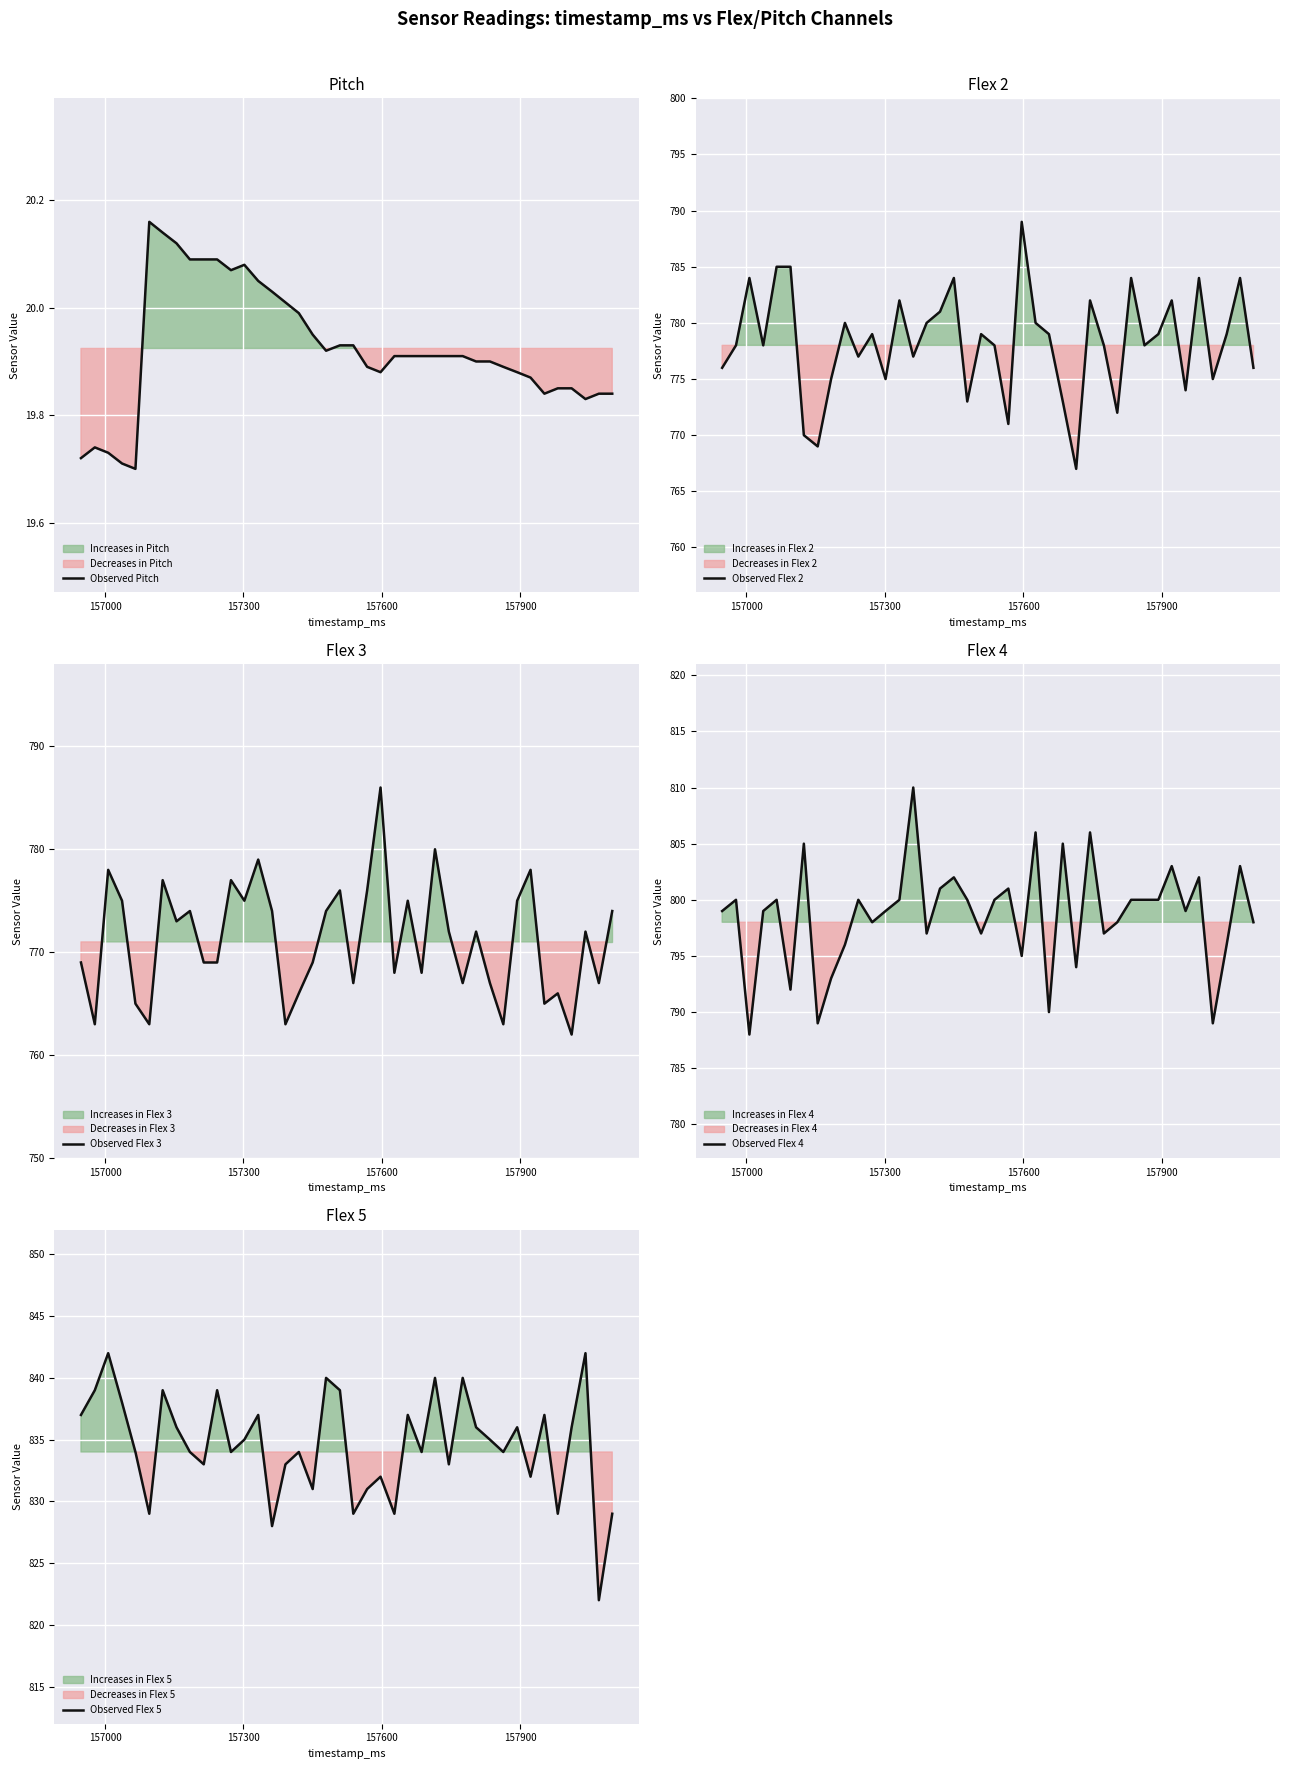

What is the highest value of the Observed Flex 2 series?

789